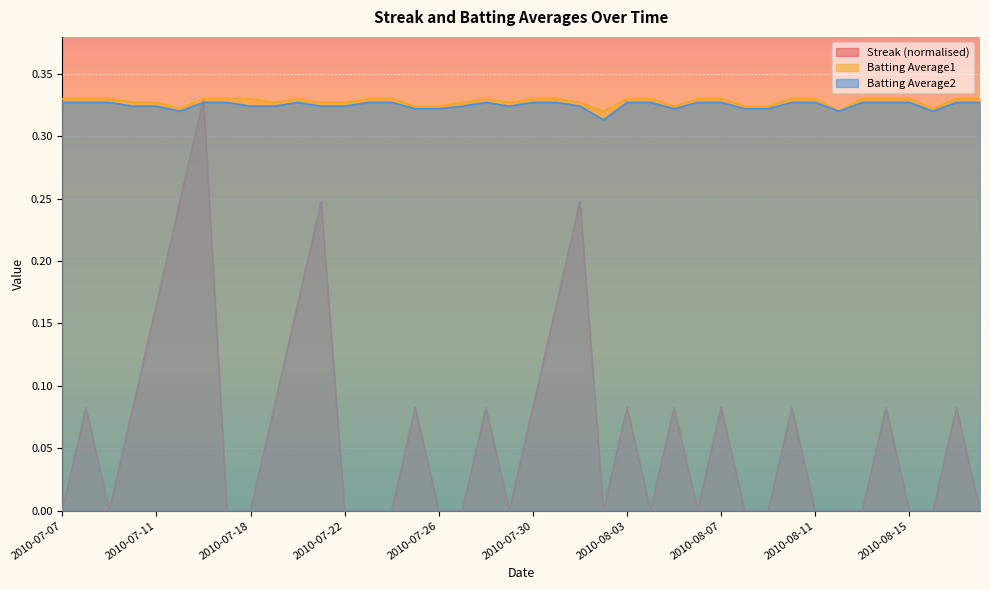

What is the greatest value displayed?

0.3